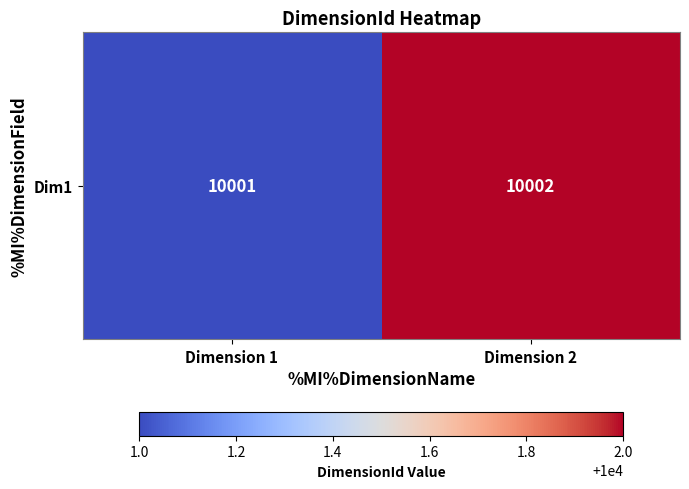

At which label is the value closest to 10001?

Dimension 1